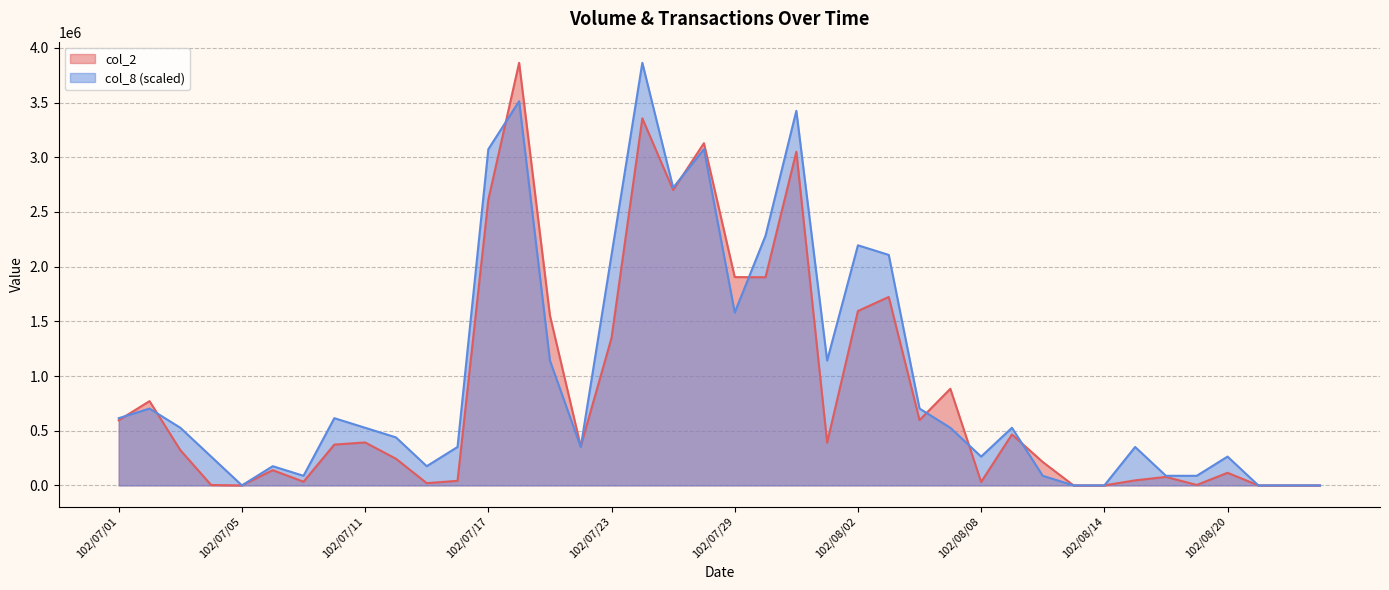

Where do col_8 and col_2 first cross each other?

102/07/01 and 102/07/02